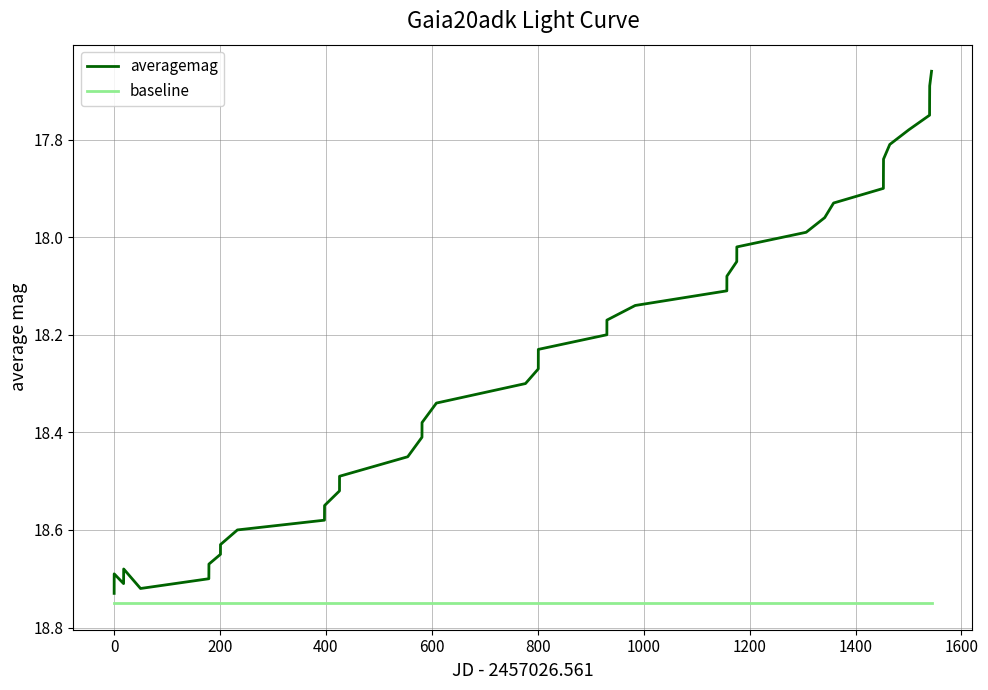

What is the difference between the maximum and minimum values in the averagemag series?

1.1